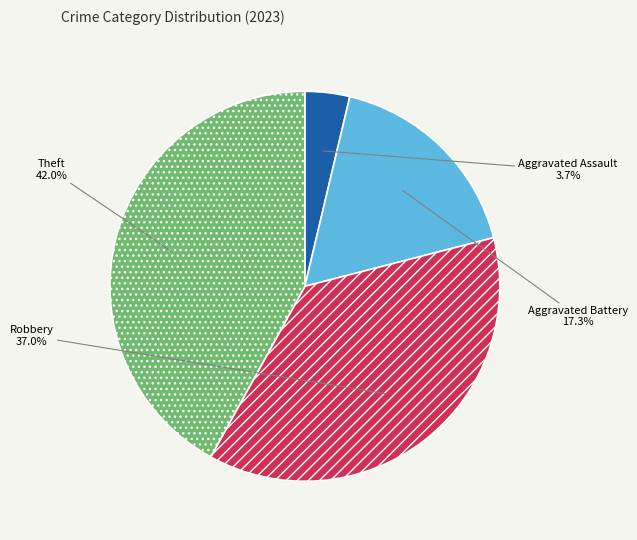

Does any single category account for the majority?

No